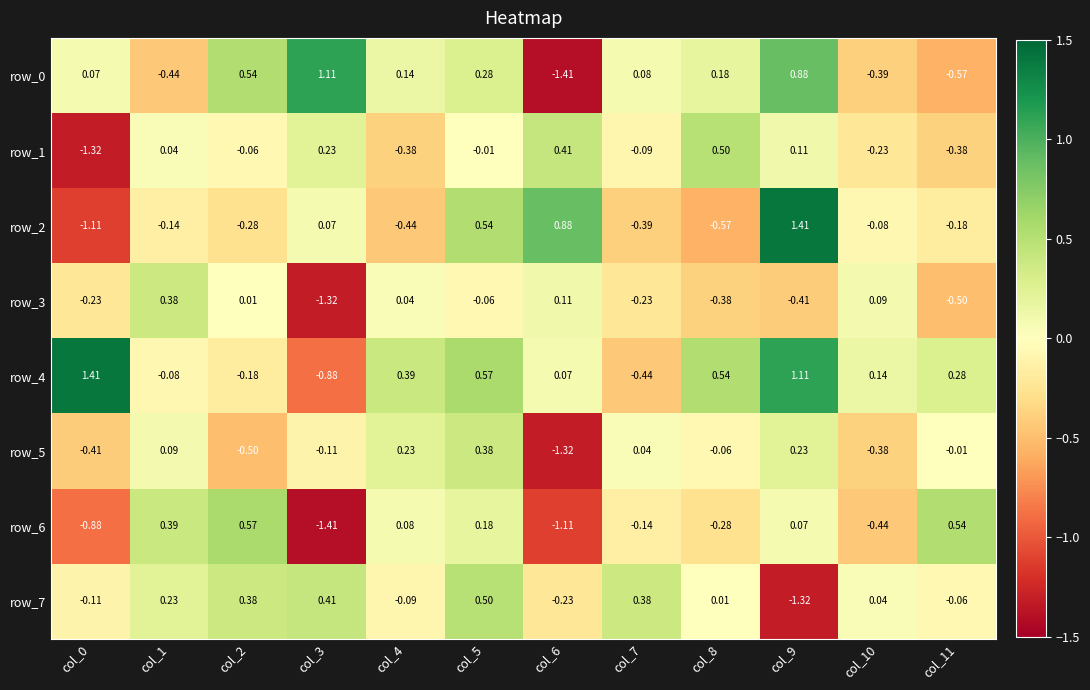

At which label does row_3 first exceed 0?

col_1